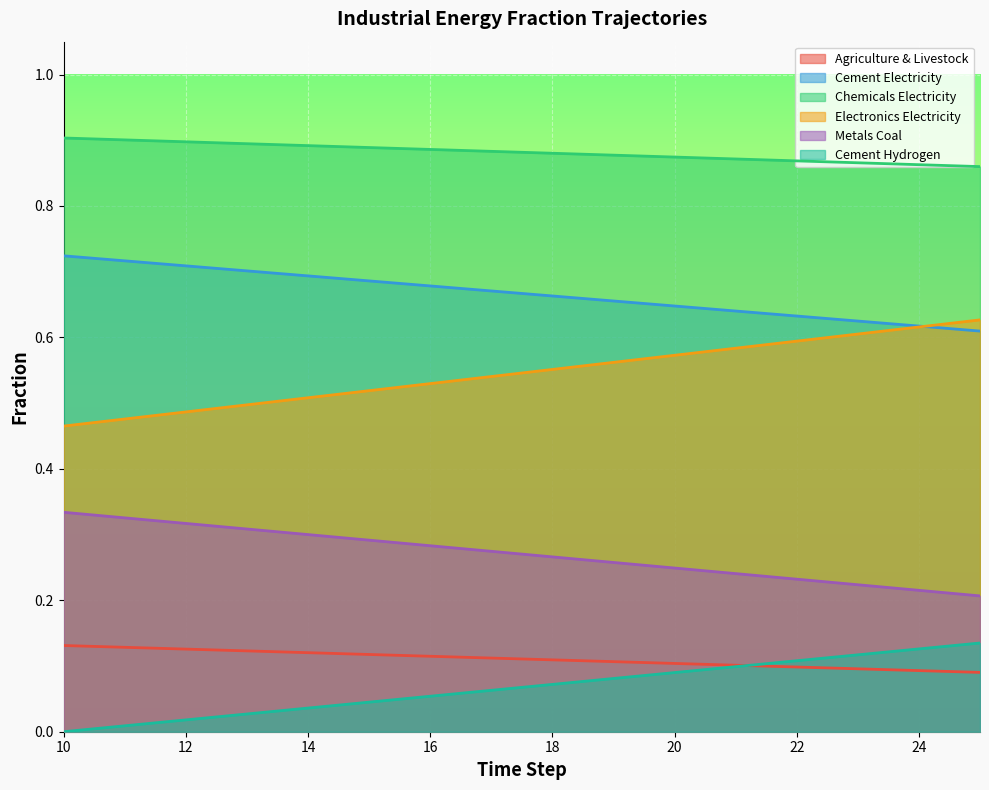

How many categories are shown in the chart?

16